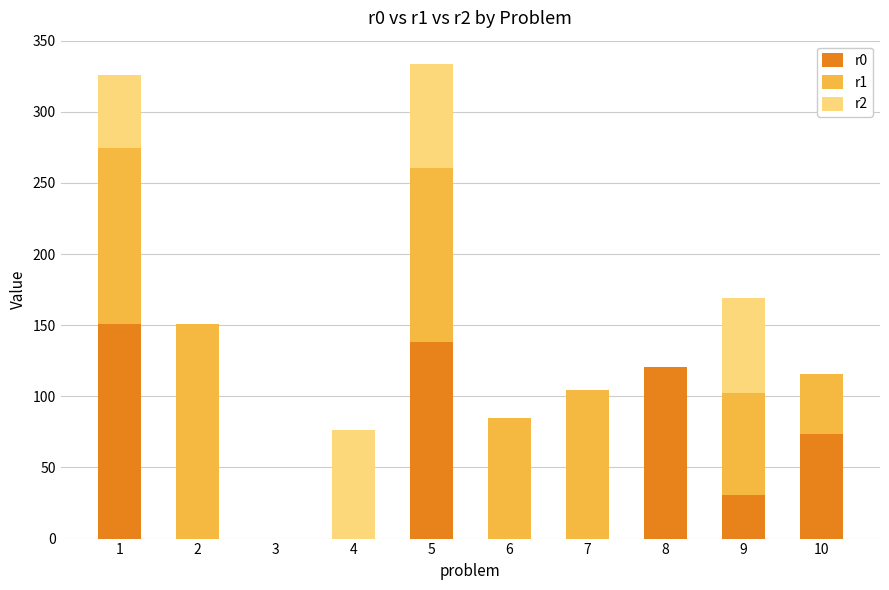

What is the total value across all series at 7?

104.6